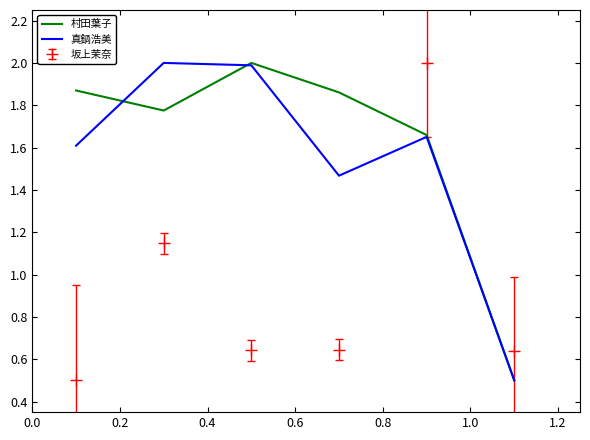

In 真鍋浩美, how many points are higher than both neighbors (excluding endpoints)?

2